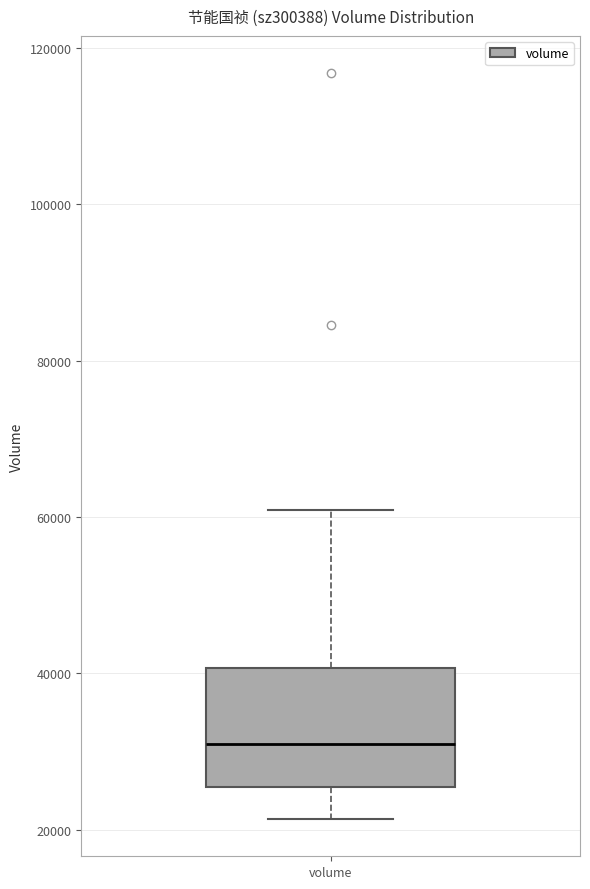

Where does the upper whisker of the box for volume end on the y-axis? The values are not printed on the chart, so give them approximately, as read against the axis.

60000